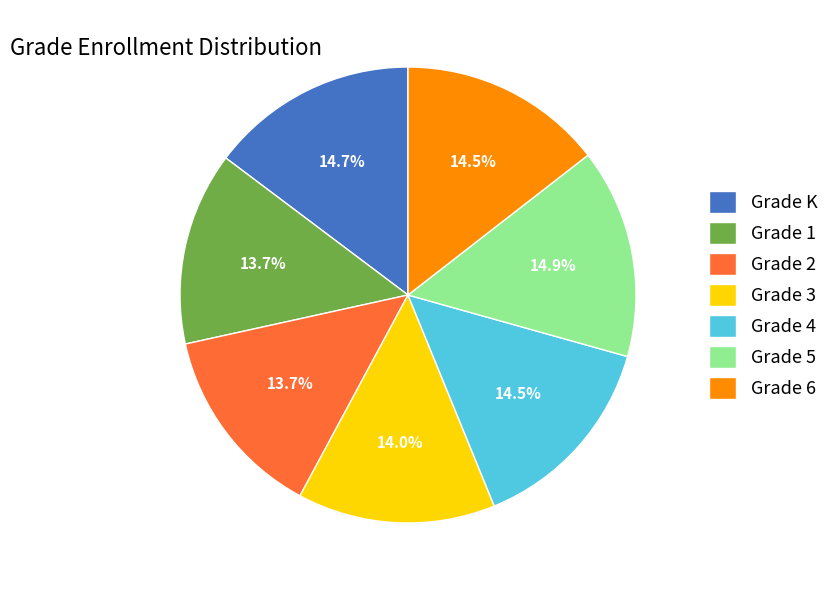

Between Grade K and Grade 2, which is larger?

Grade K